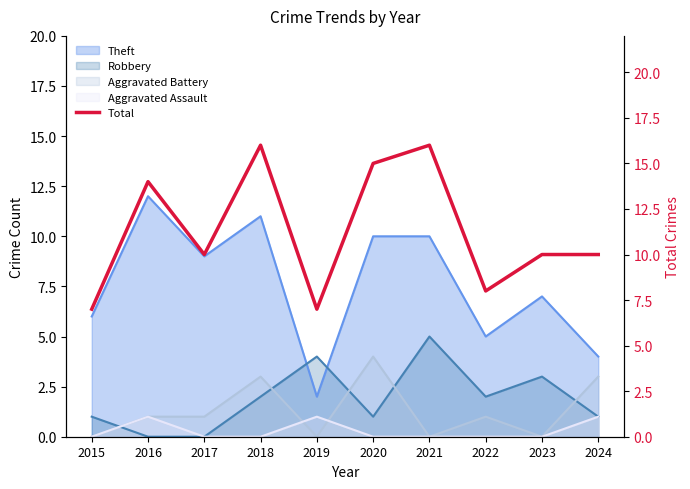

Is it true that the value at 2017 is 4?

False